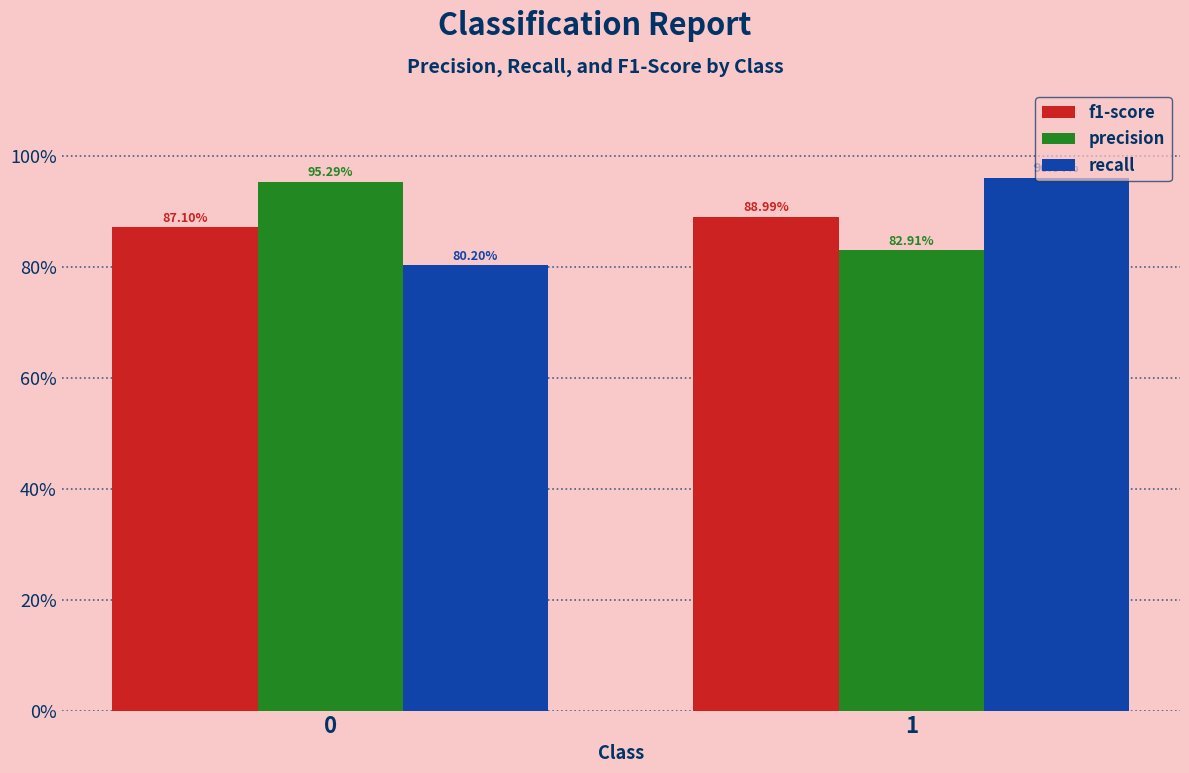

What is the difference between the precision values at 0 and 1?

0.1